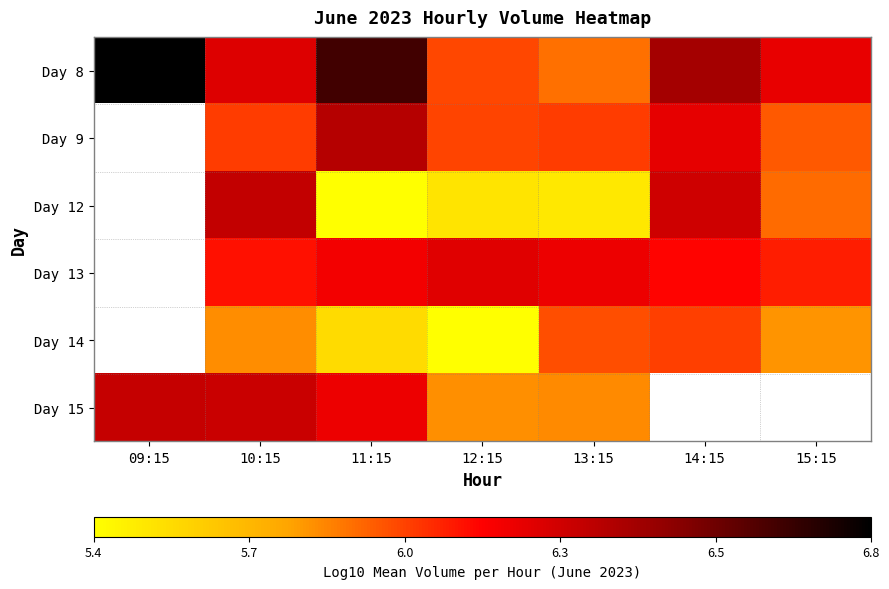

The value of Day 15 at 11:15 is 8.1. True or false?

False